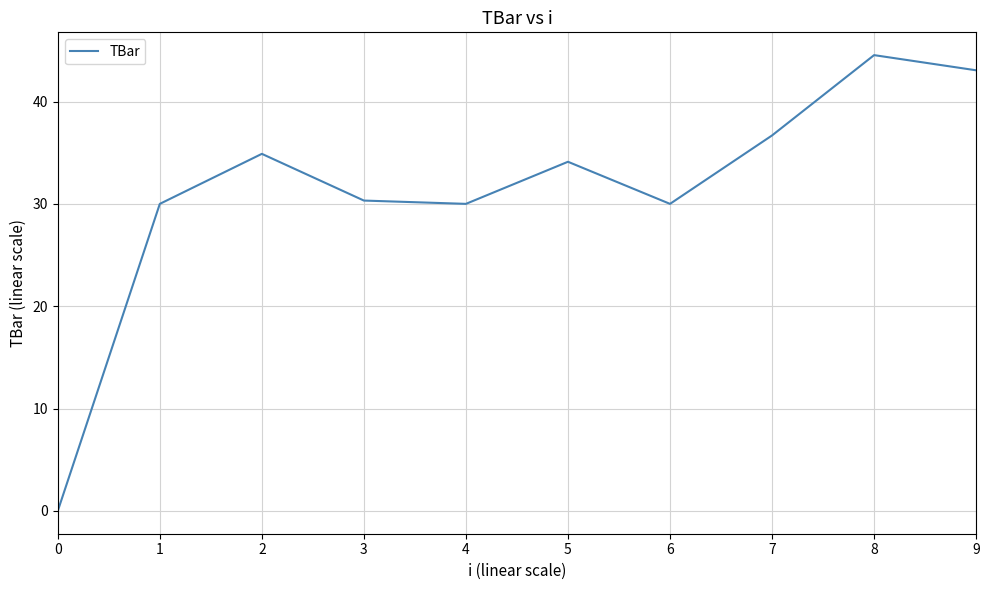

What is the change in value from 4 to 7?

+6.7